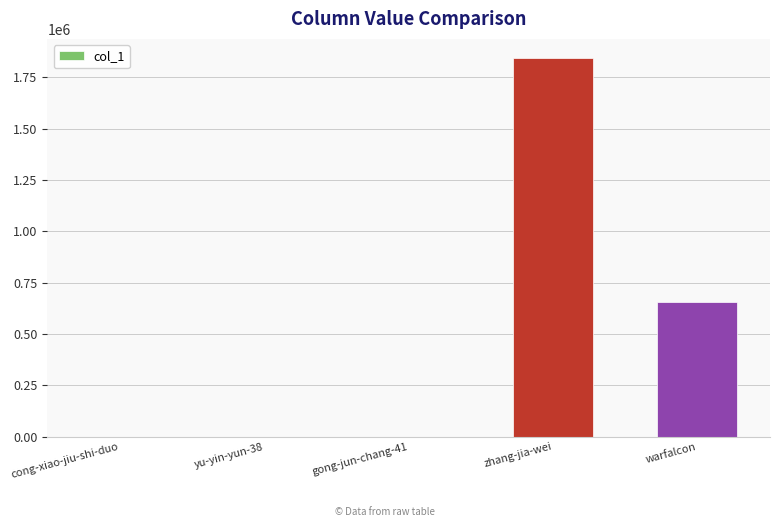

What is the change in value from cong-xiao-jiu-shi-duo to gong-jun-chang-41?

+42